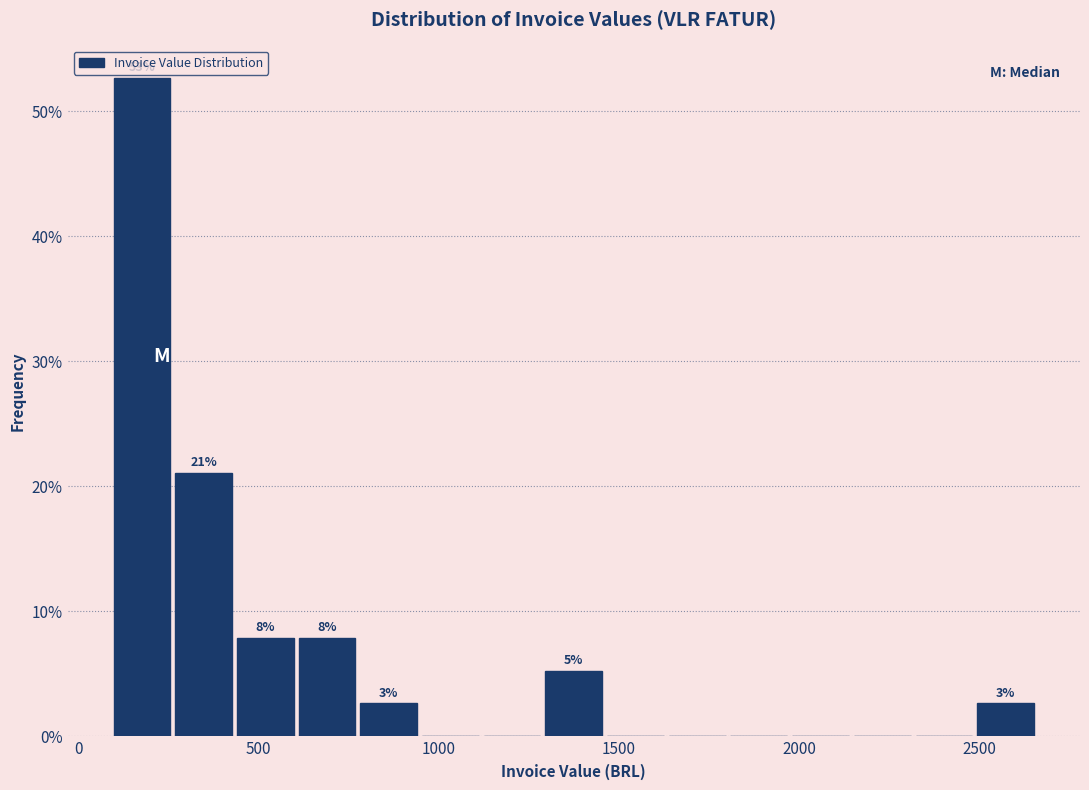

Read against the x-axis, roughly where is the centre of the tallest bar?

200